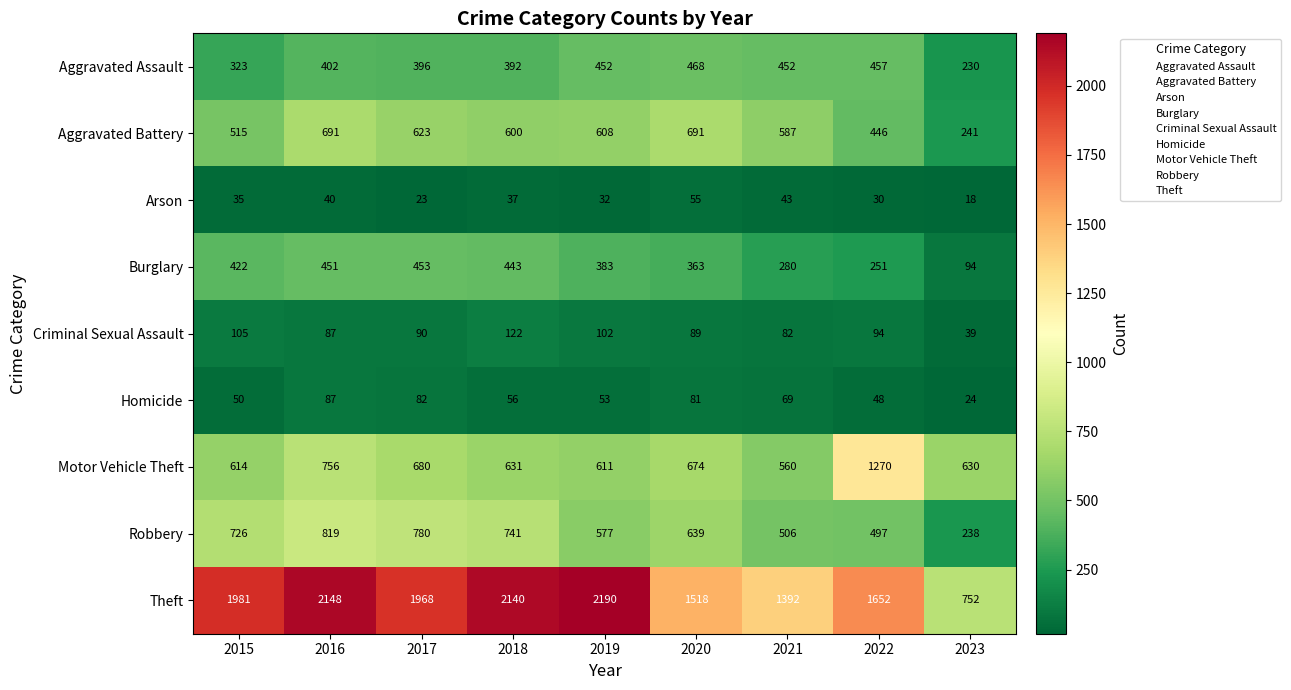

How many distinct data groups are displayed?

9